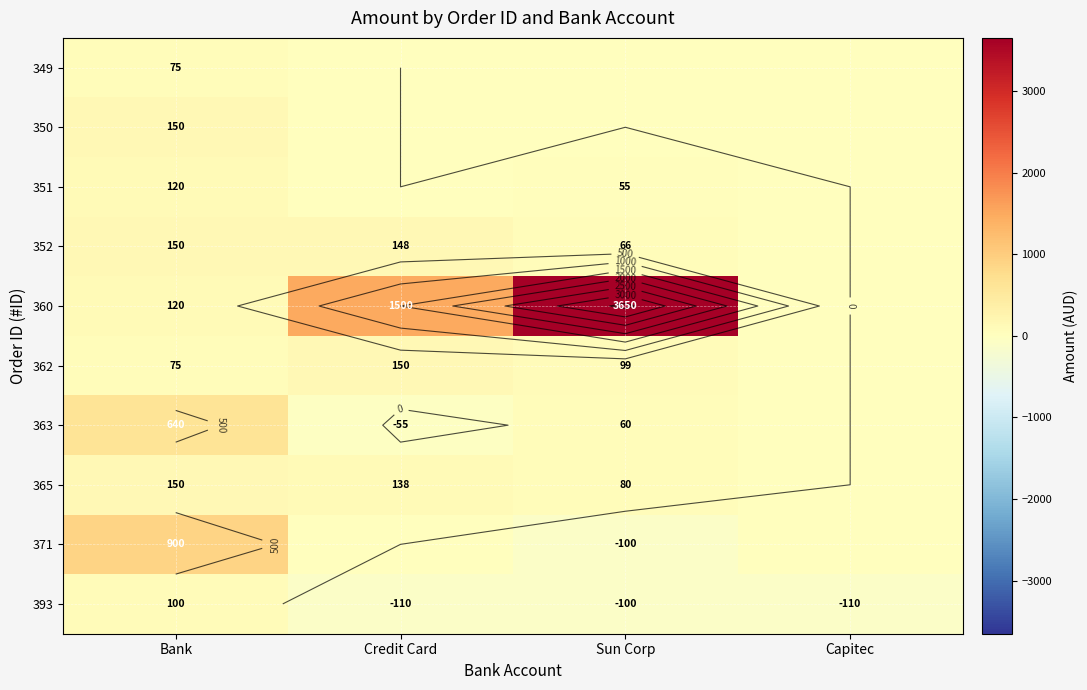

The value of 352 at Bank is 66.6. True or false?

False